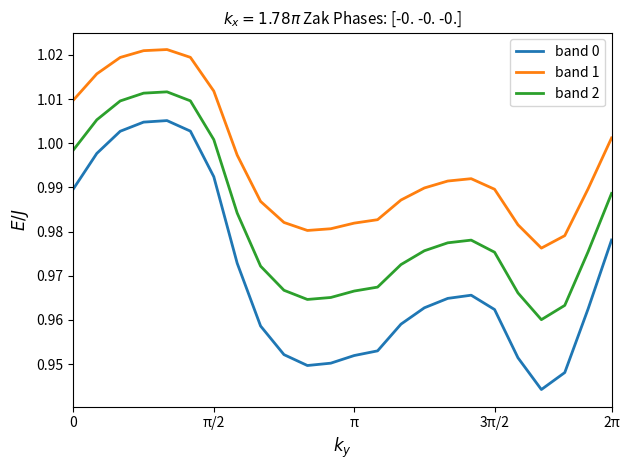

True or false: band 0 and band 2 cross at least once.

False